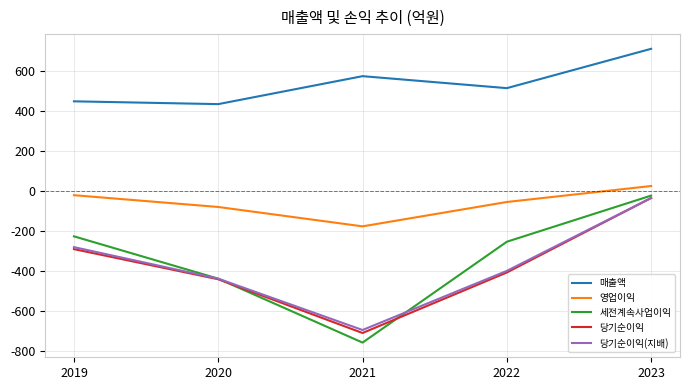

Rank the categories by 영업이익 value from highest to lowest.

2023, 2019, 2022, 2020, 2021